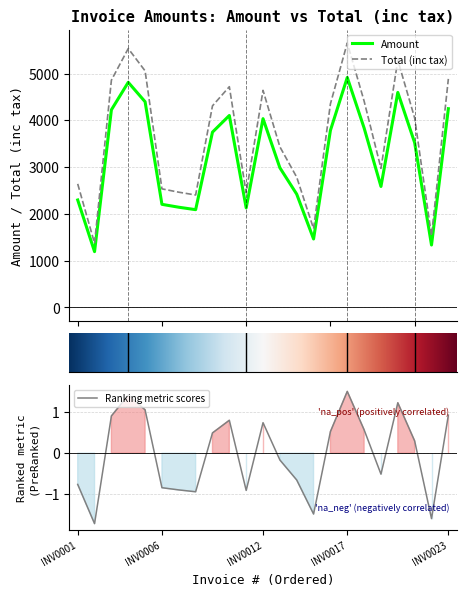

The Amount series shows 825.5 at INV0008. True or false?

False